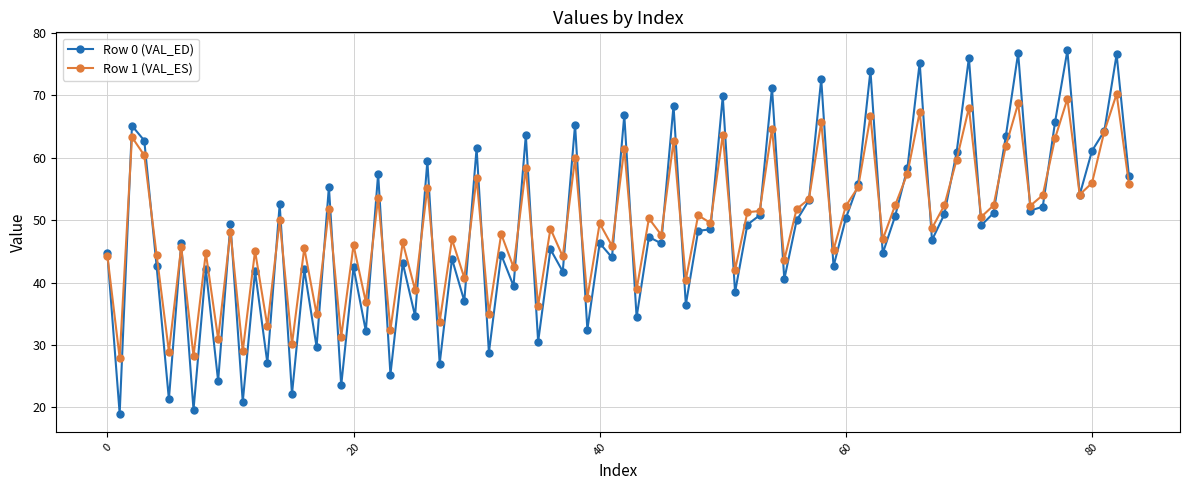

Which series has the widest spread of values?

Row 0 (VAL_ED)